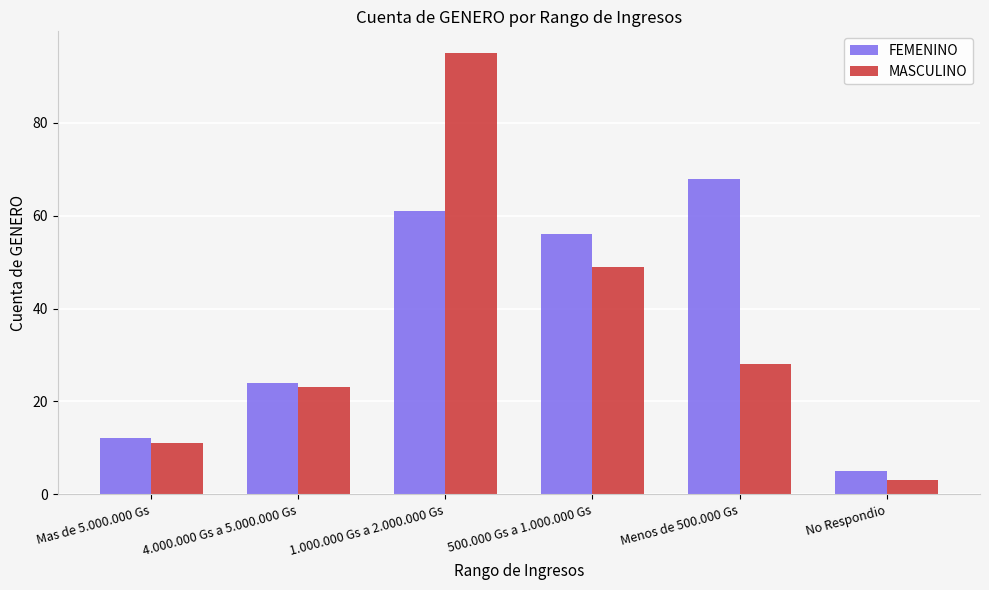

What position from the right is Mas de 5.000.000 Gs?

6